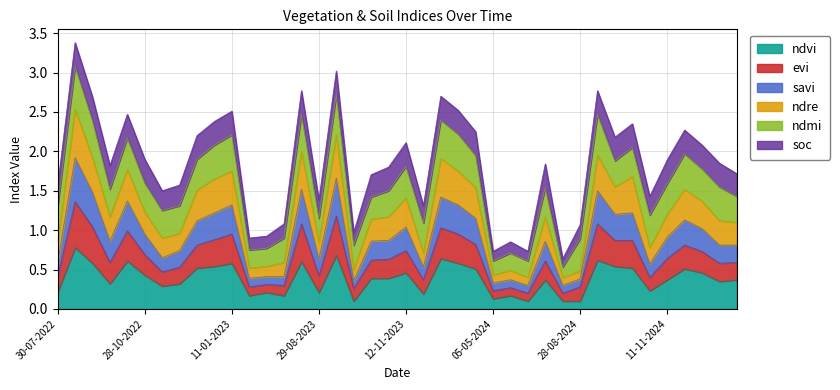

What are all the series names shown in the legend?

ndvi, evi, savi, ndre, ndmi, soc